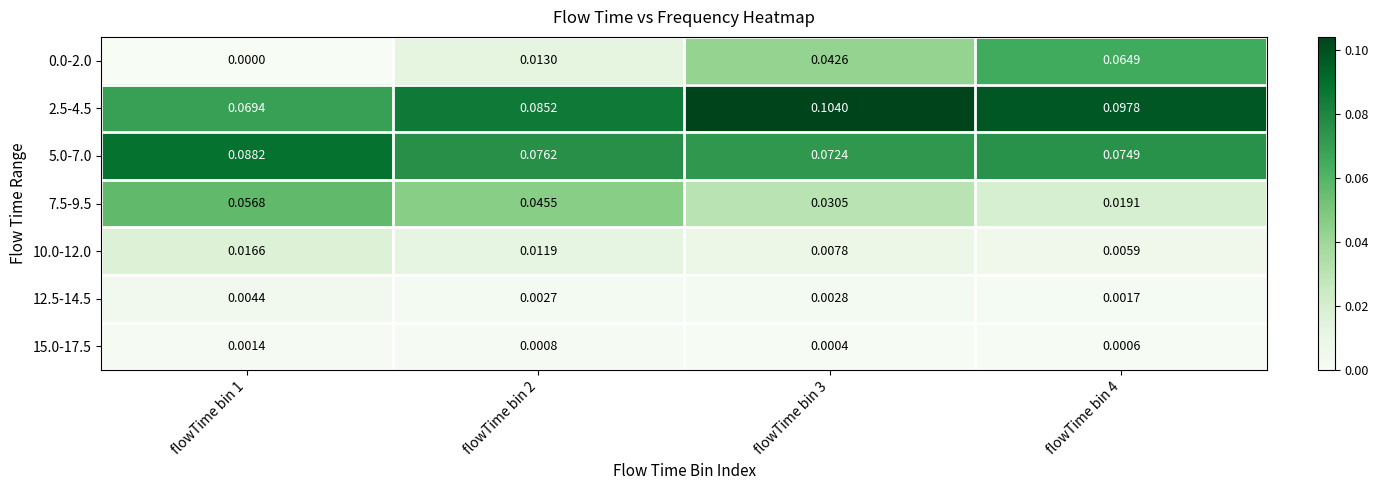

At how many categories does at least one series exceed 0?

4